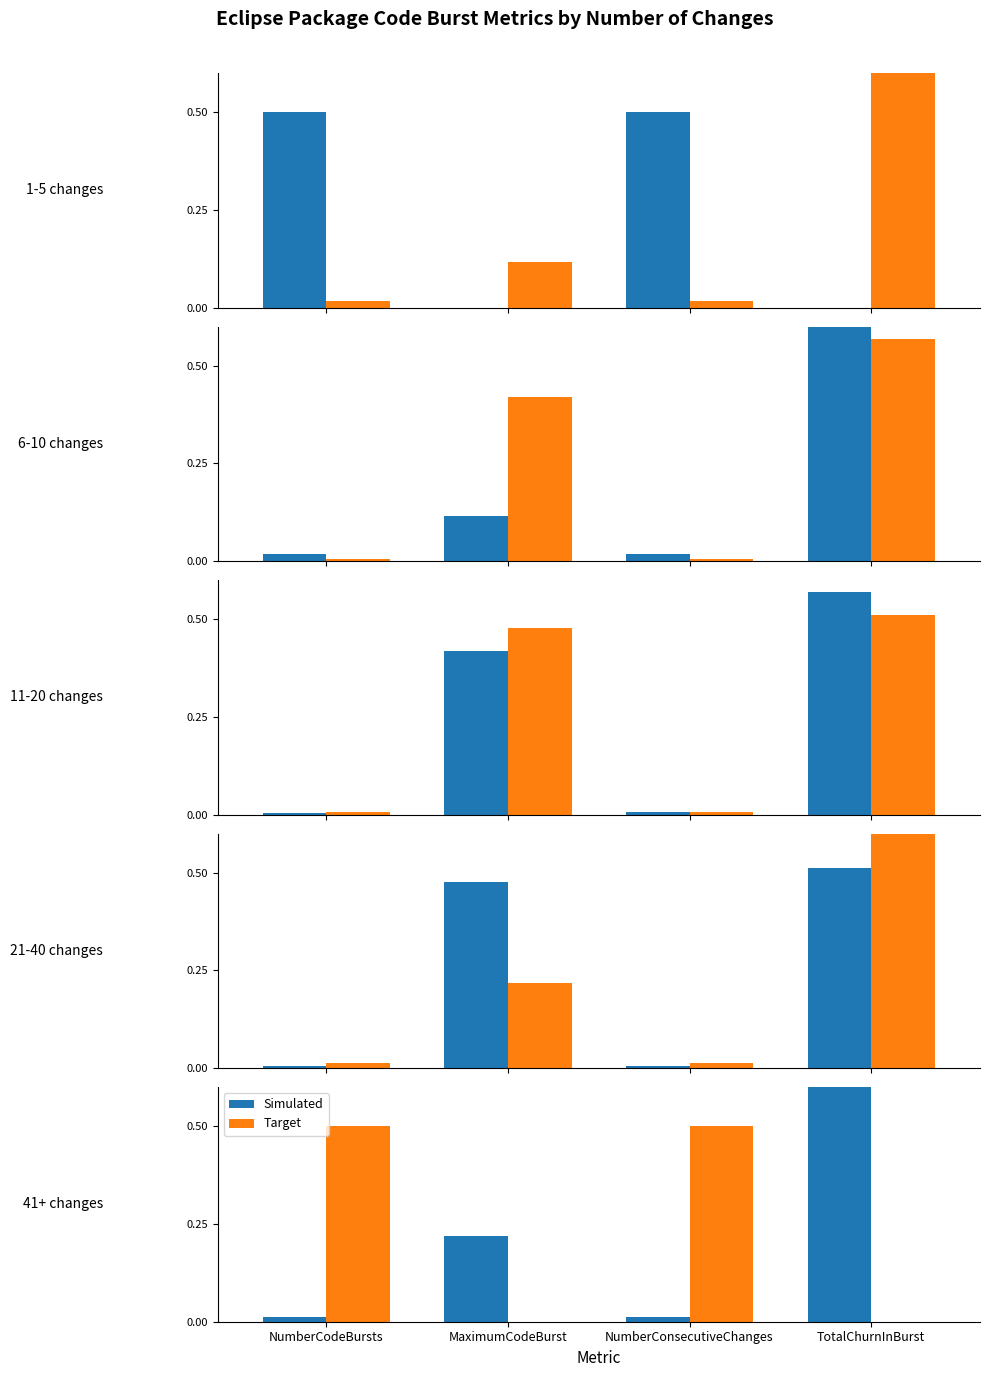

Does the chart contain any negative values?

No